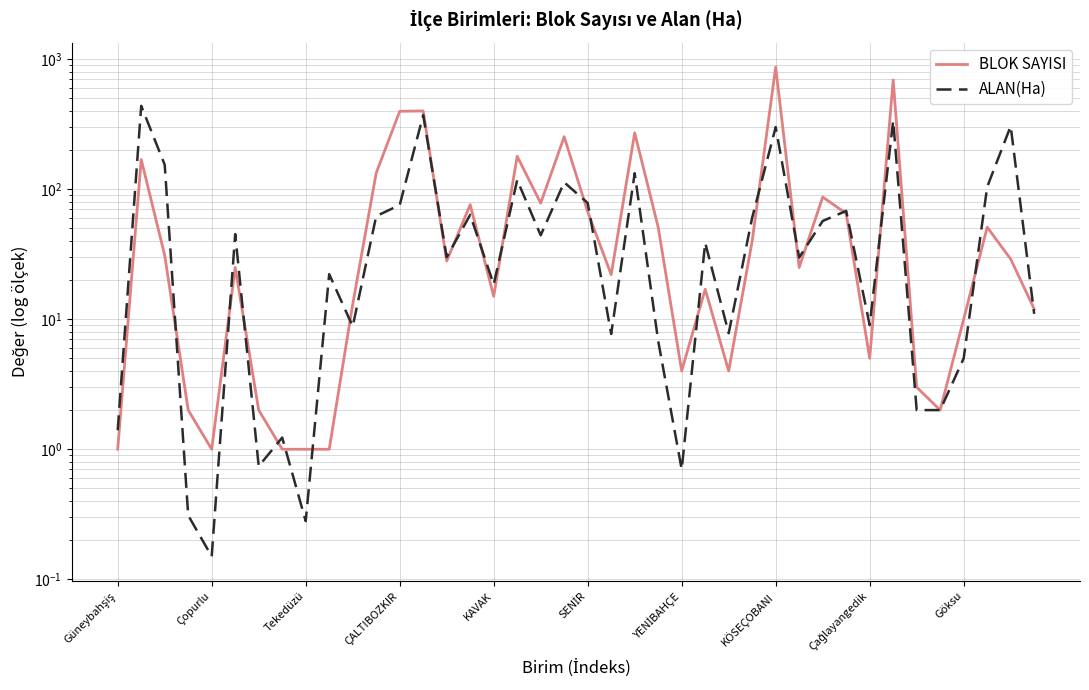

Rank the series by their average value, from highest to lowest.

BLOK SAYISI, ALAN(Ha)